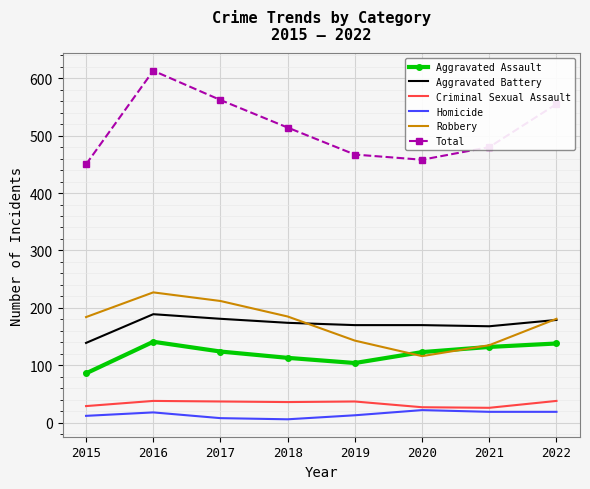

Is the value of Aggravated Battery at 2017 greater than the value of Aggravated Assault at 2020?

Yes